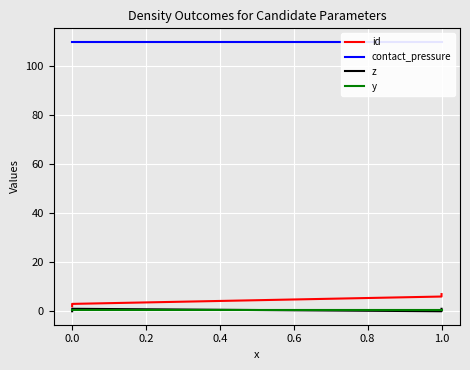

What is the approximate value of id at 0.0?

3.0